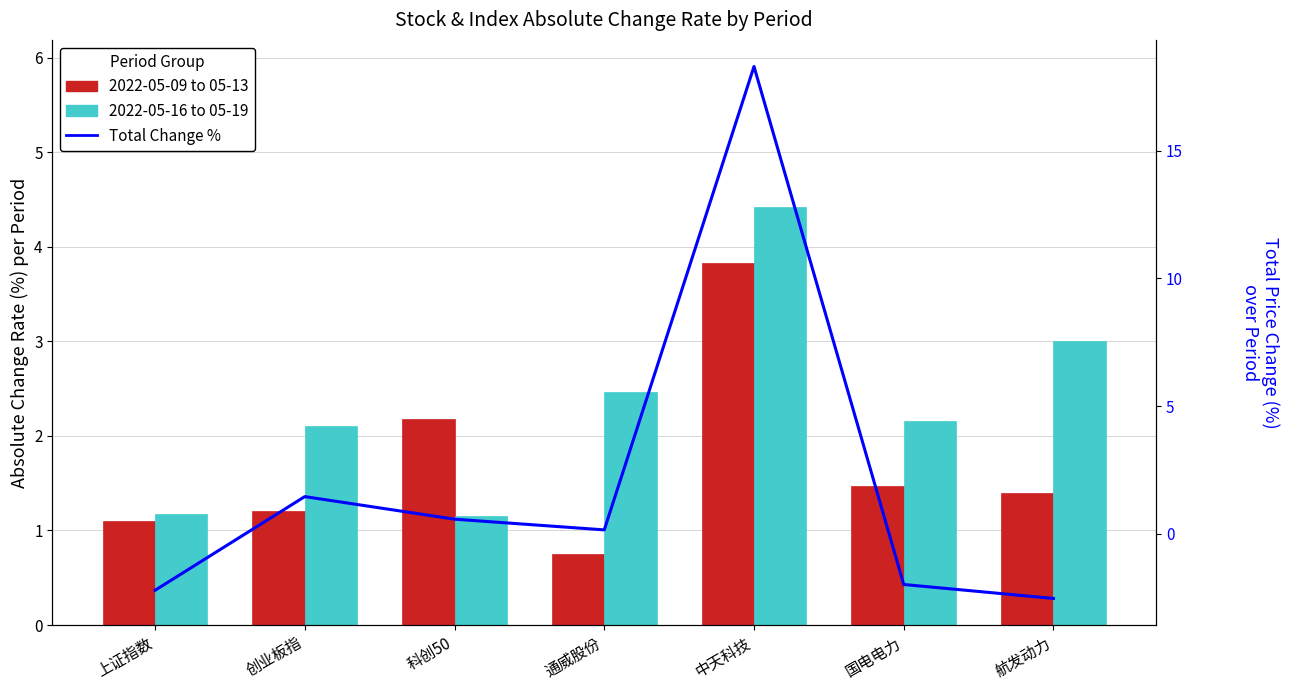

Between 国电电力 and 航发动力, which series saw the biggest shift?

2022-05-16 to 05-19